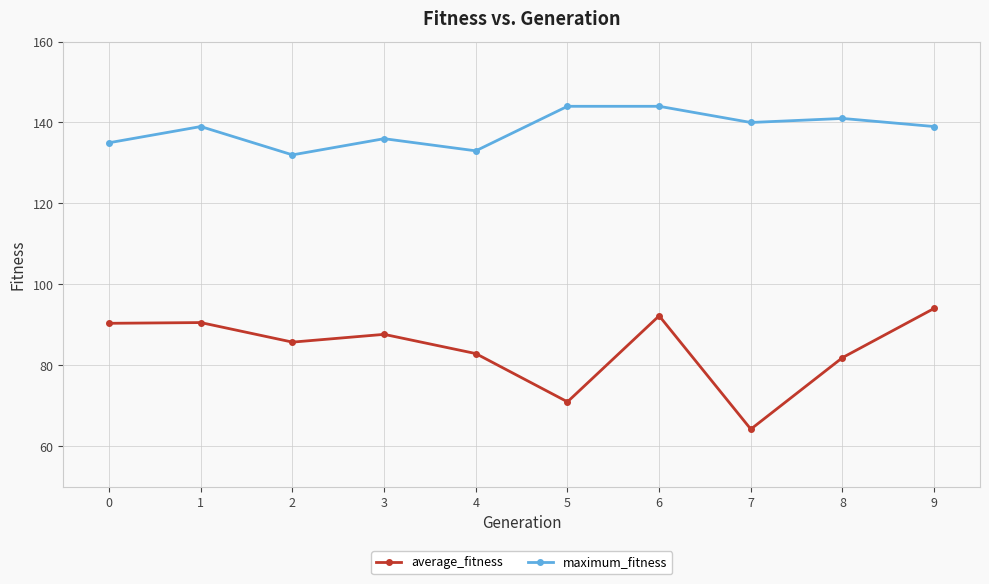

What is the value of the average_fitness point at the 3rd from the left?

85.8